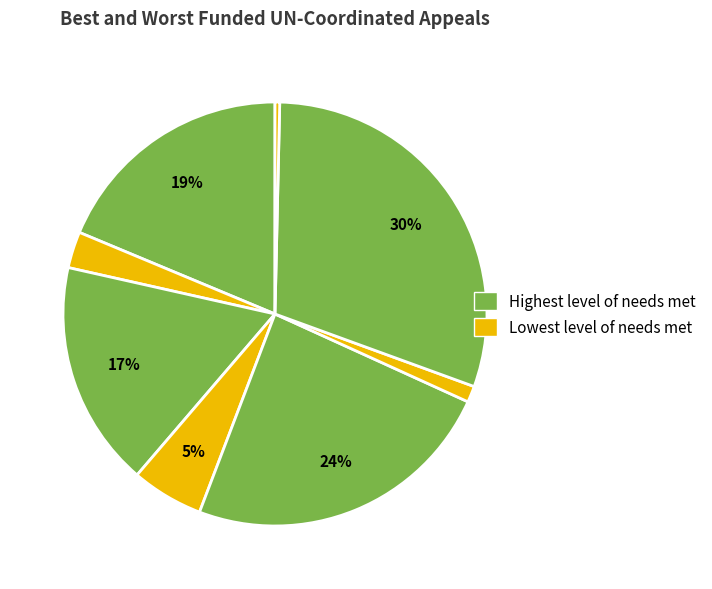

How many slices are in this pie chart?

8